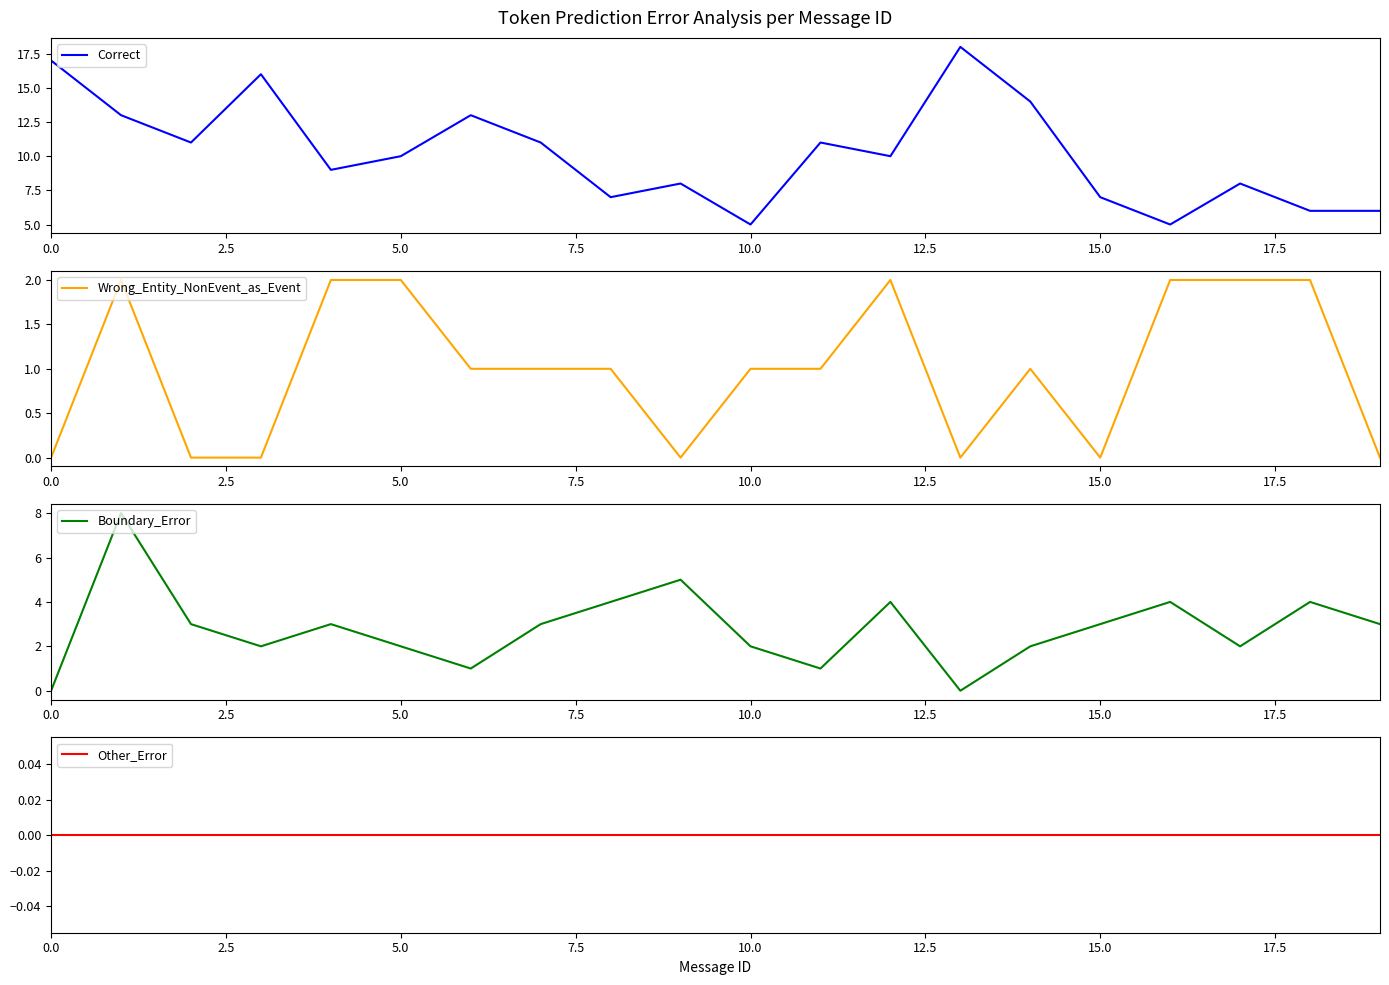

What is the minimum value for Correct?

5